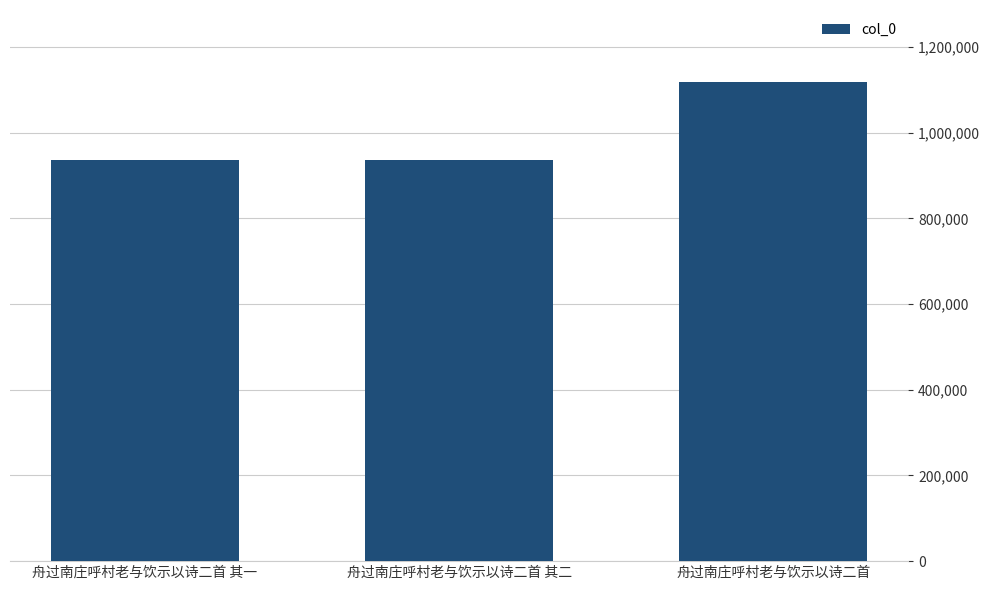

What is the difference between the second highest and minimum values?

1